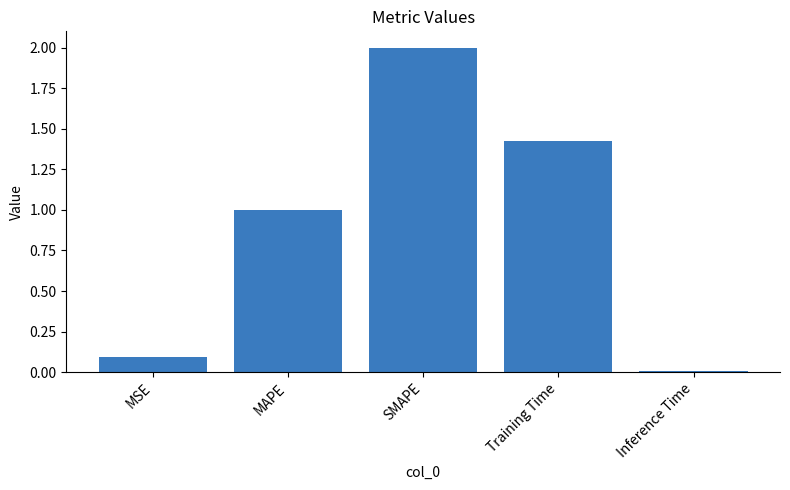

List the labels in order of value, smallest first.

Inference Time, MSE, MAPE, Training Time, SMAPE